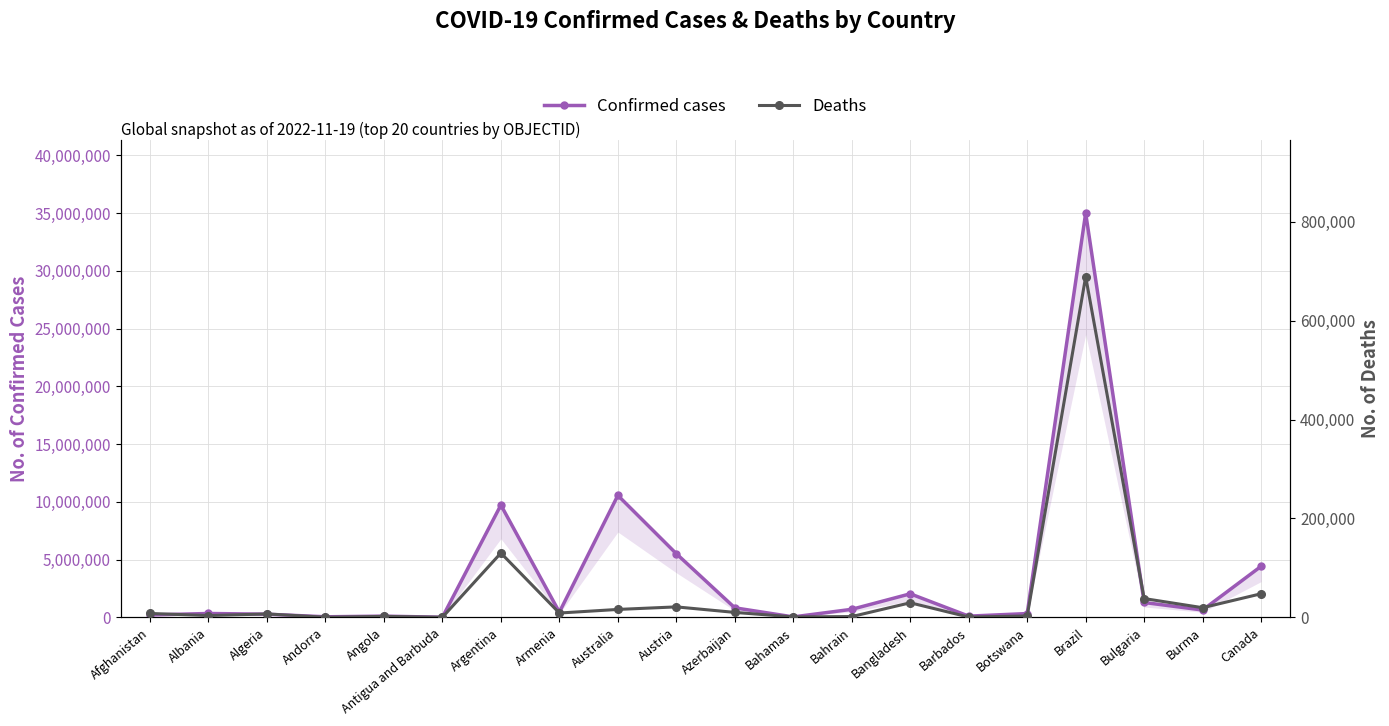

List the labels in order of Confirmed cases value, smallest first.

Antigua and Barbuda, Bahamas, Andorra, Angola, Barbados, Afghanistan, Algeria, Botswana, Albania, Armenia, Burma, Bahrain, Azerbaijan, Bulgaria, Bangladesh, Canada, Austria, Argentina, Australia, Brazil